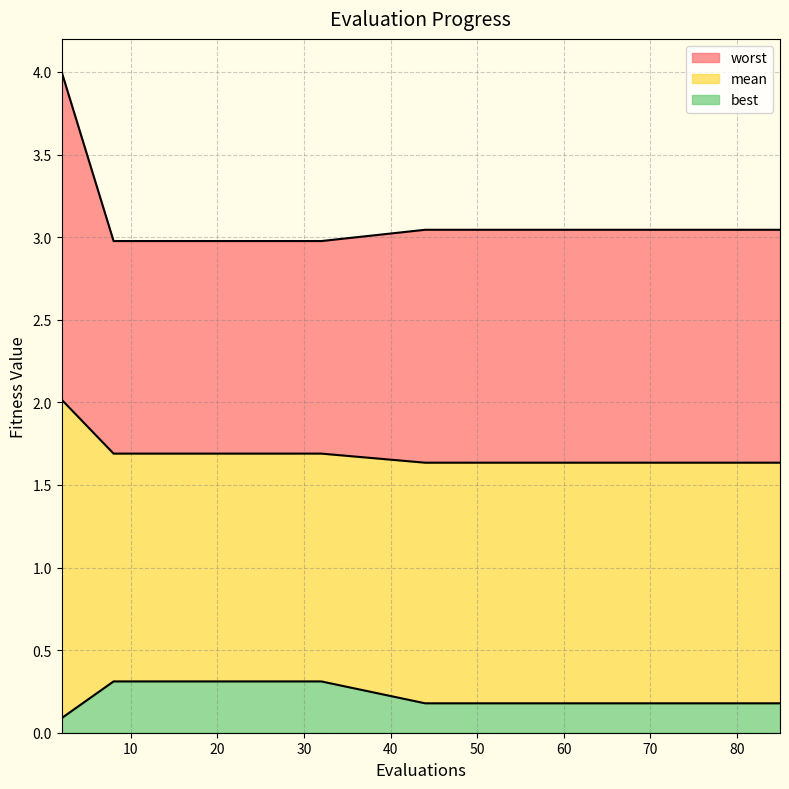

True or false: worst and best cross at least once.

False